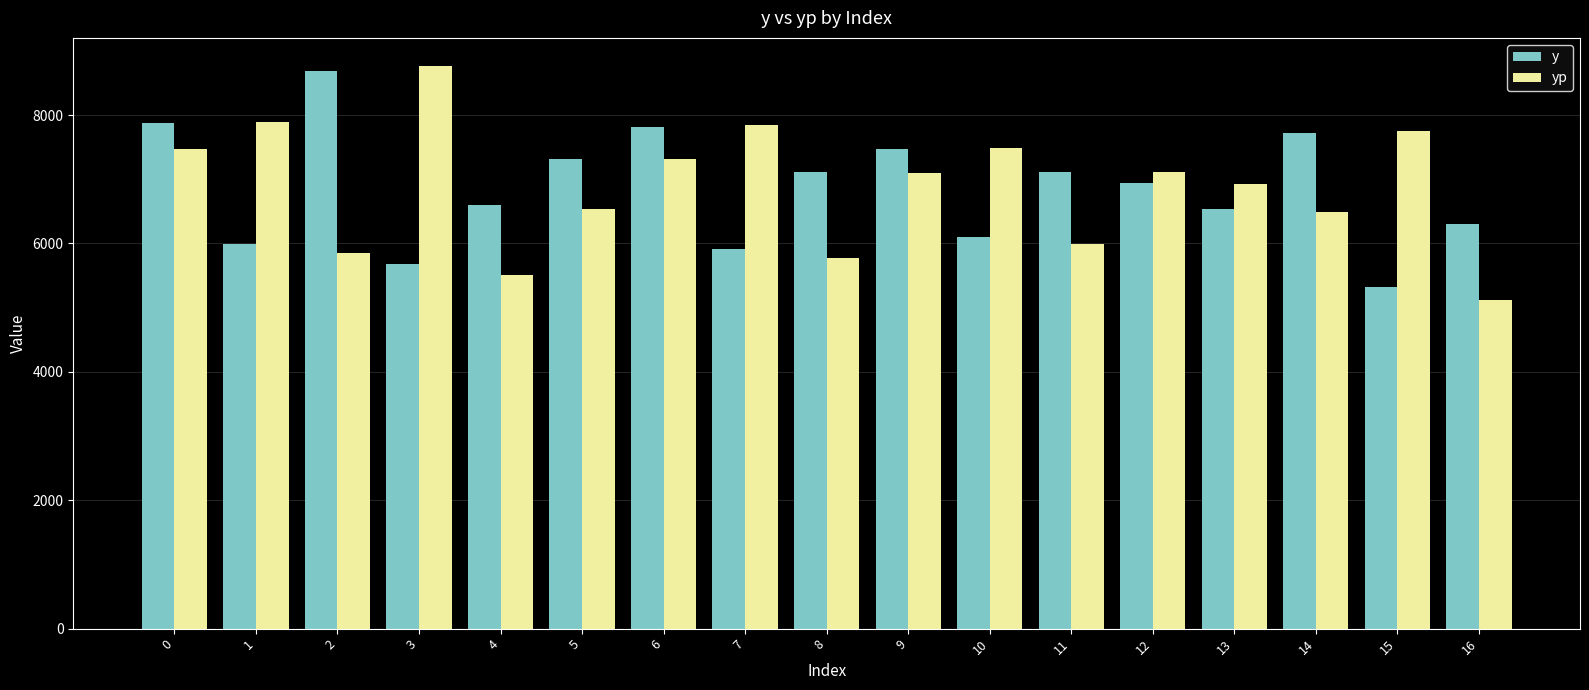

Is it true that y equals 6944.1 at 12?

True